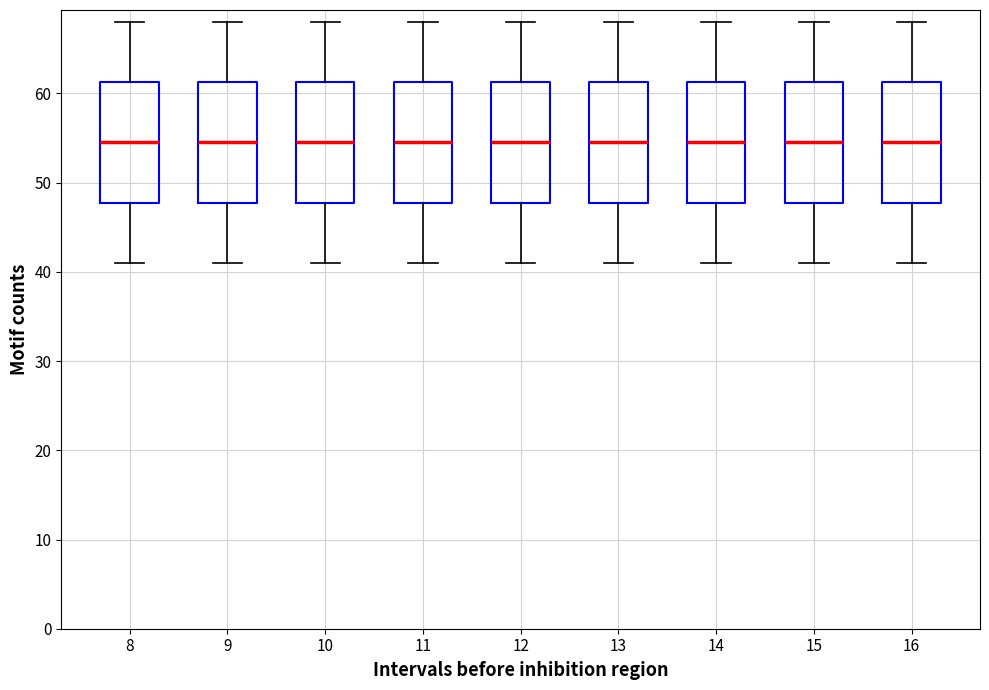

Where does the median line of the box at x = 15 sit on the y-axis? The values are not printed on the chart, so give them approximately, as read against the axis.

55